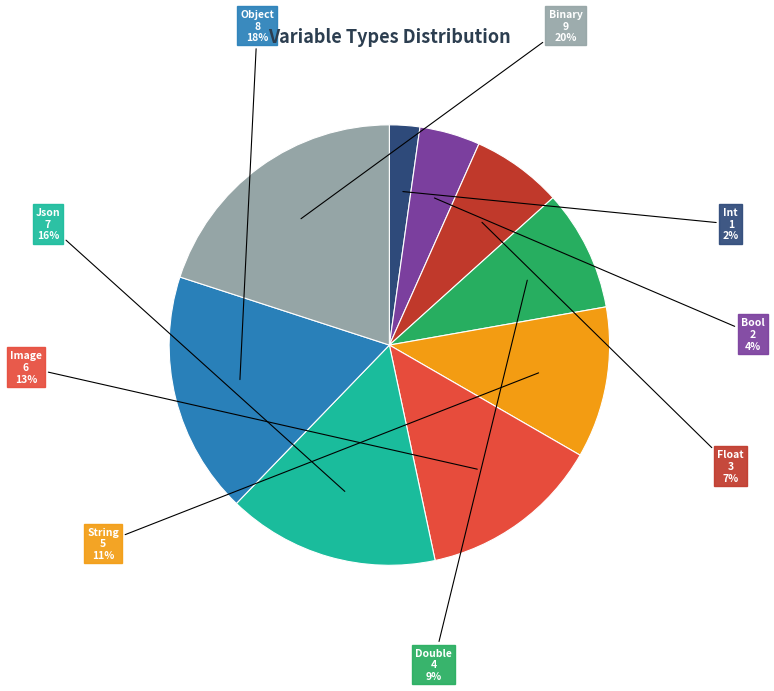

To the nearest percent, what is the average slice percentage?

11%